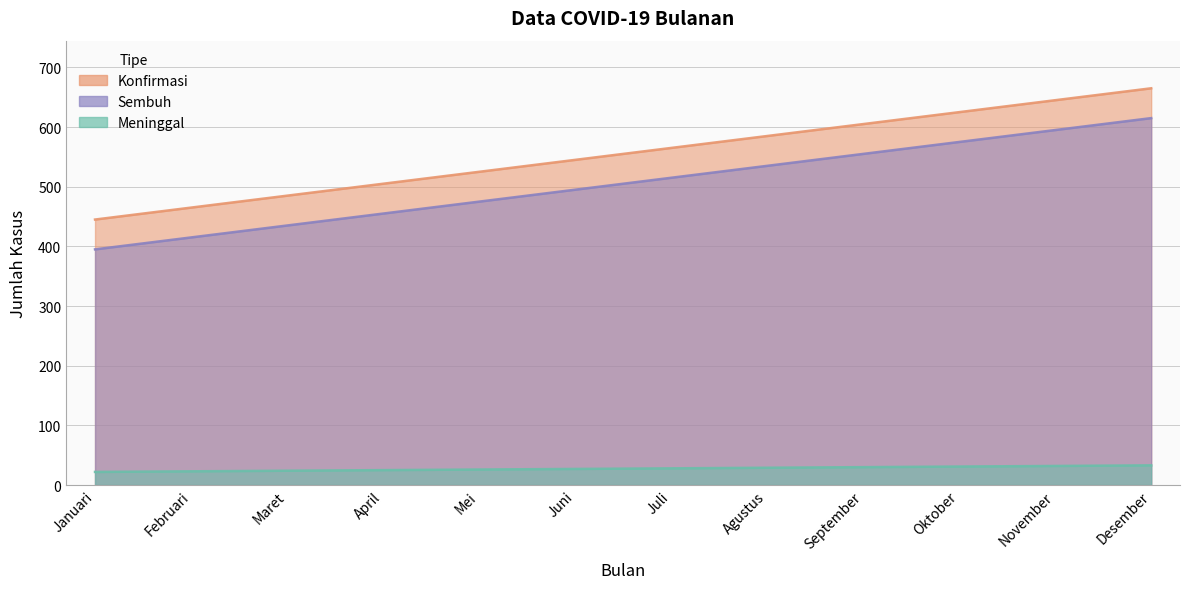

Does the chart display data point markers on the line(s)?

No